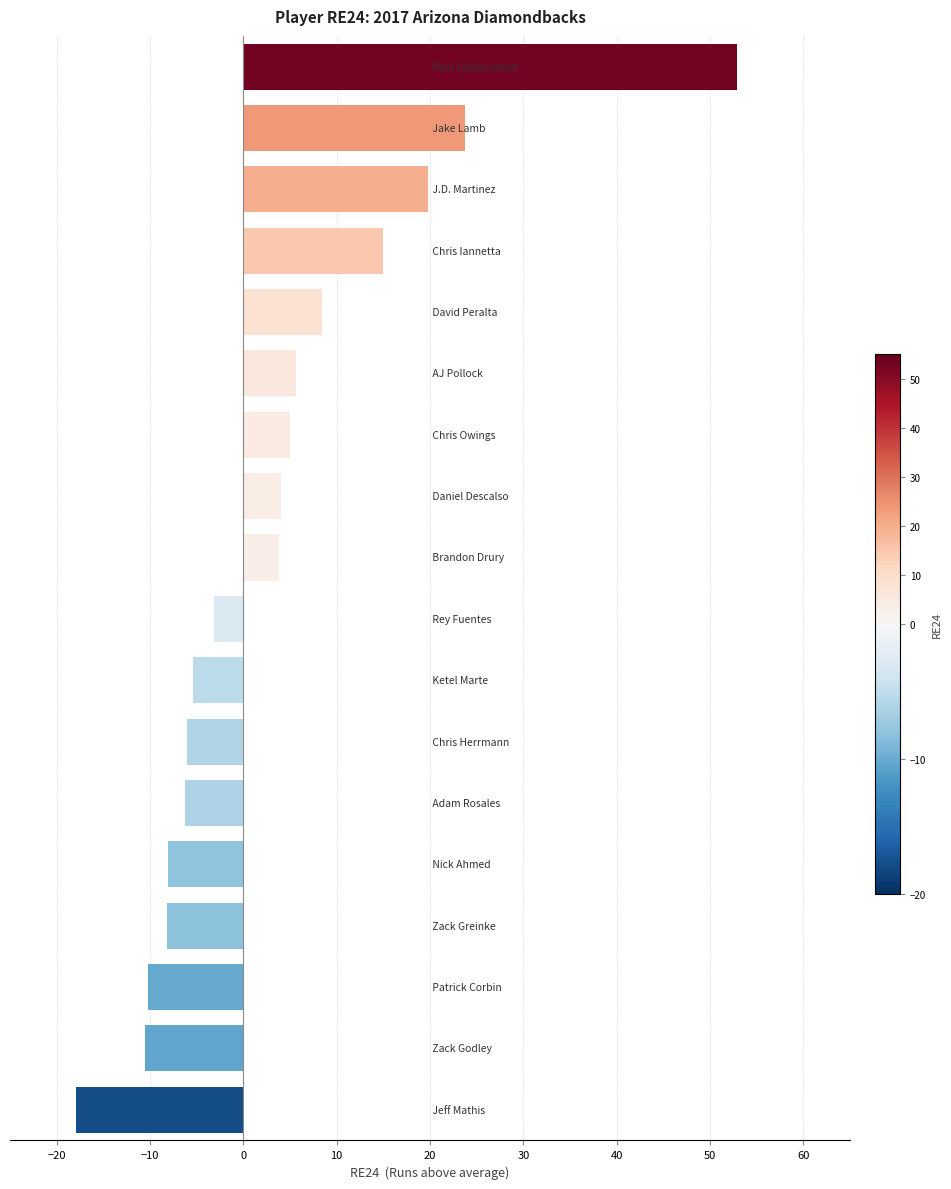

What is the value of the 9th bar from the top?

3.8